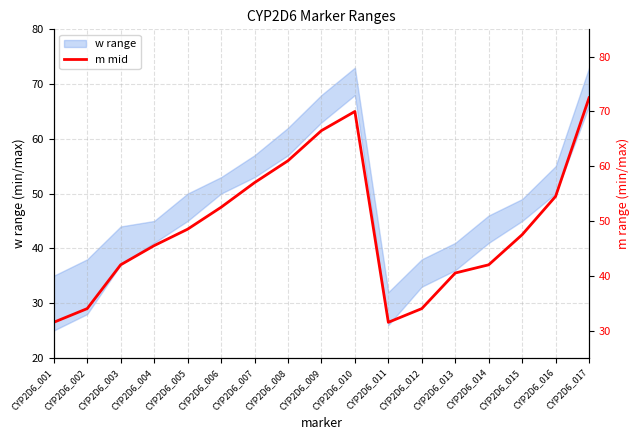

Where is the first local maximum?

CYP2D6_010